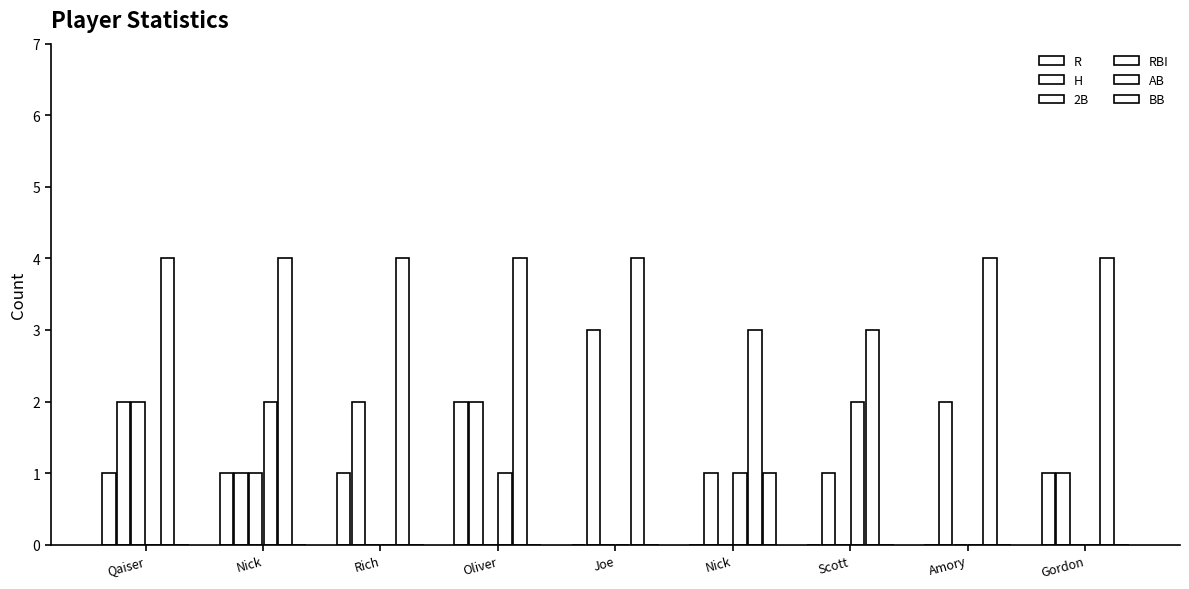

Reading left to right, transcribe all the data shown in this chart.

R: Qaiser=1	Nick=1	Rich=1	Oliver=2	Joe=0	Nick=0	Scott=0	Amory=0	Gordon=1
H: Qaiser=2	Nick=1	Rich=2	Oliver=2	Joe=3	Nick=1	Scott=1	Amory=2	Gordon=1
2B: Qaiser=2	Nick=1	Rich=0	Oliver=0	Joe=0	Nick=0	Scott=0	Amory=0	Gordon=0
RBI: Qaiser=0	Nick=2	Rich=0	Oliver=1	Joe=0	Nick=1	Scott=2	Amory=0	Gordon=0
AB: Qaiser=4	Nick=4	Rich=4	Oliver=4	Joe=4	Nick=3	Scott=3	Amory=4	Gordon=4
BB: Qaiser=0	Nick=0	Rich=0	Oliver=0	Joe=0	Nick=1	Scott=0	Amory=0	Gordon=0